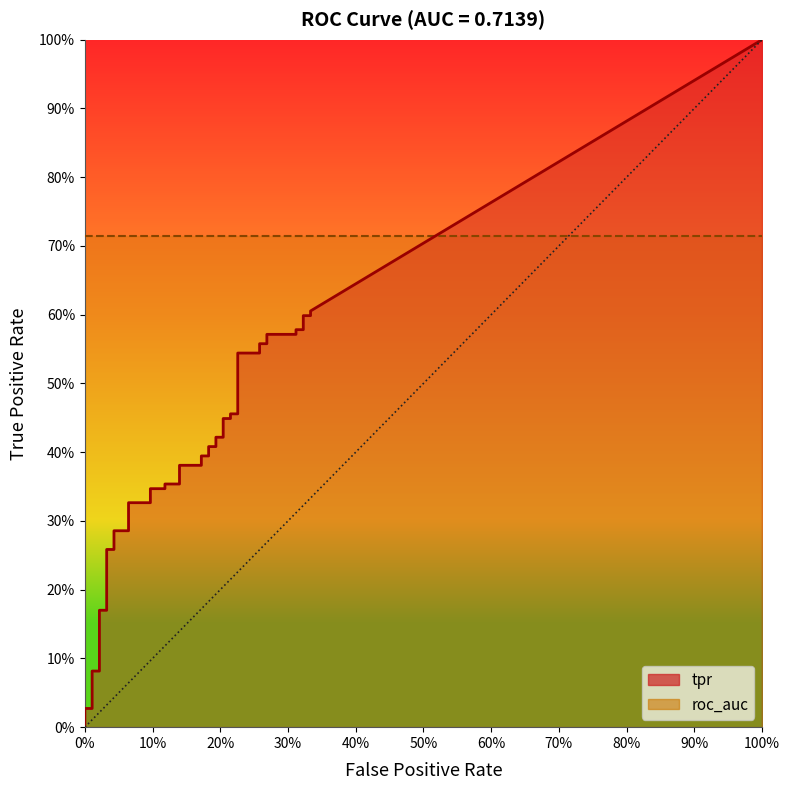

Is it true that tpr equals 0.2 at 5?

False